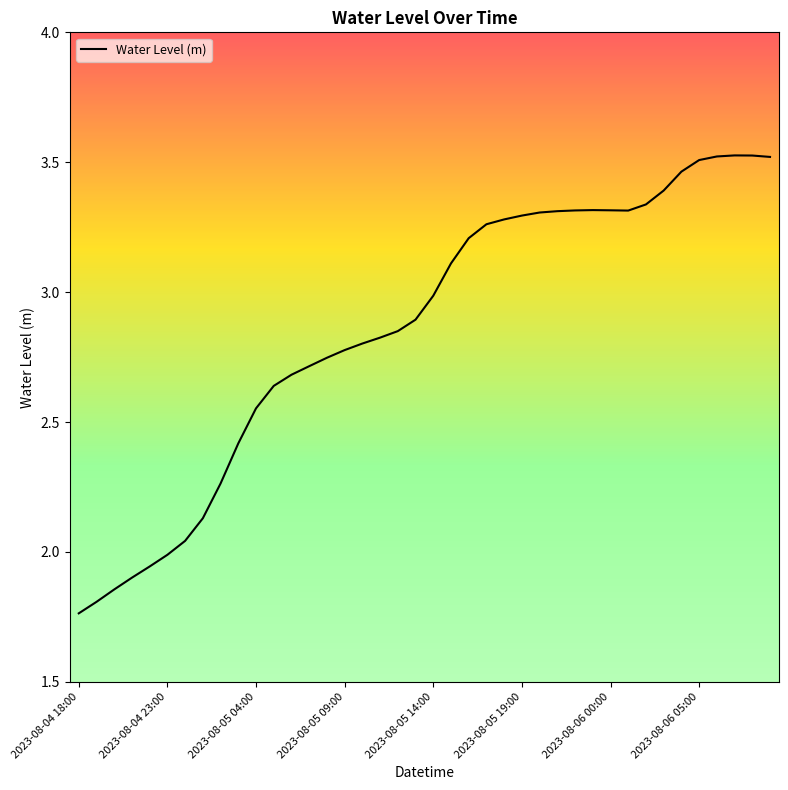

How many interior local peaks (higher than both neighbors) does the data have?

2